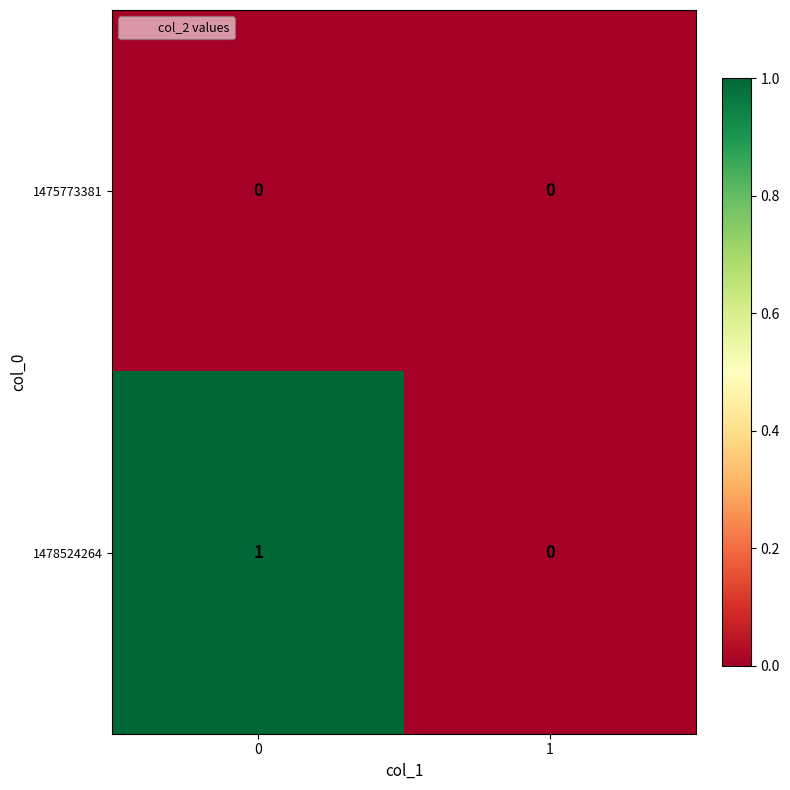

Which series has the largest range (max minus min)?

1478524264